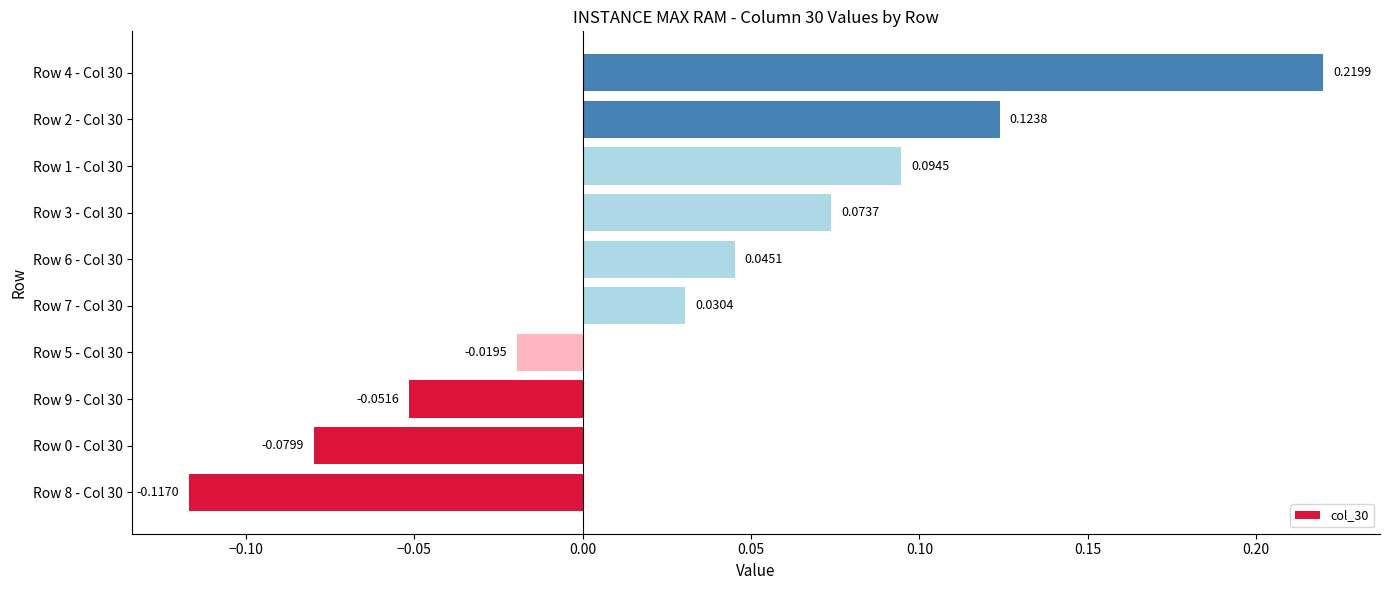

What is the change in value from Row 3 - Col 30 to Row 4 - Col 30?

+0.1